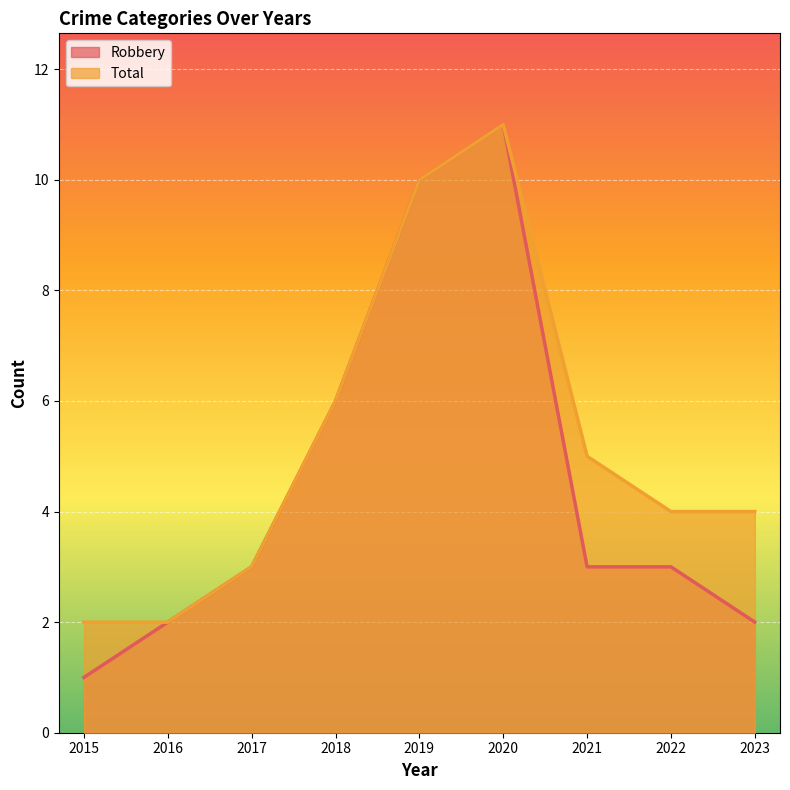

Where does the Total series first go above 4?

2018